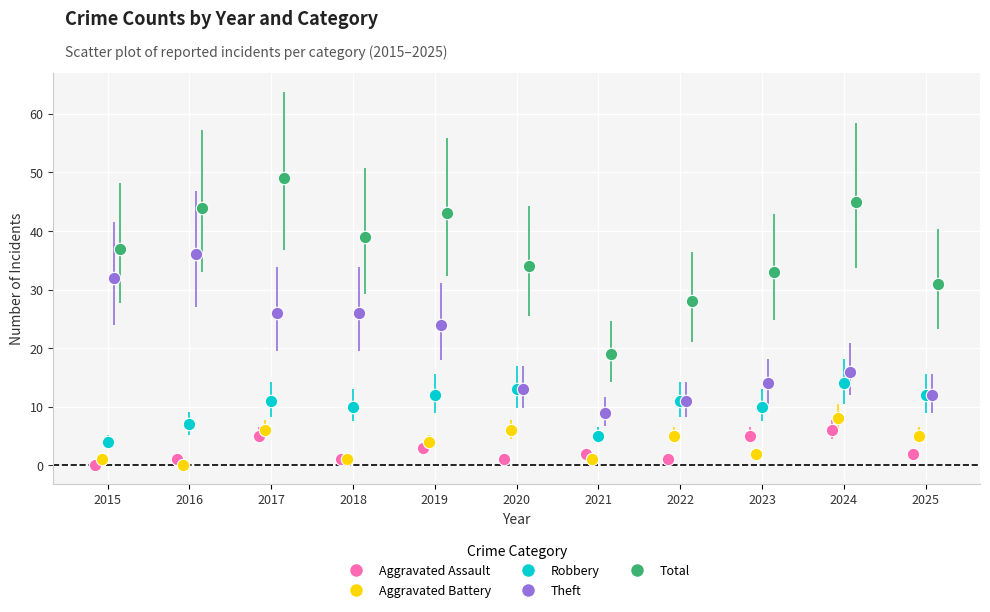

What are all the series names shown in the legend?

Aggravated Assault, Aggravated Battery, Robbery, Theft, Total